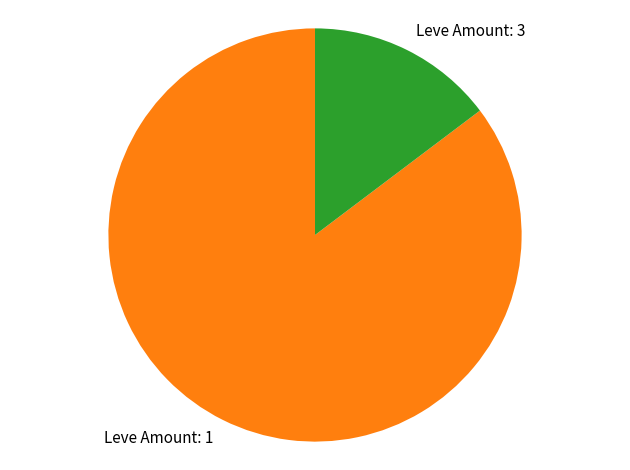

Does Leve Amount: 1 account for over 50% of the chart?

Yes